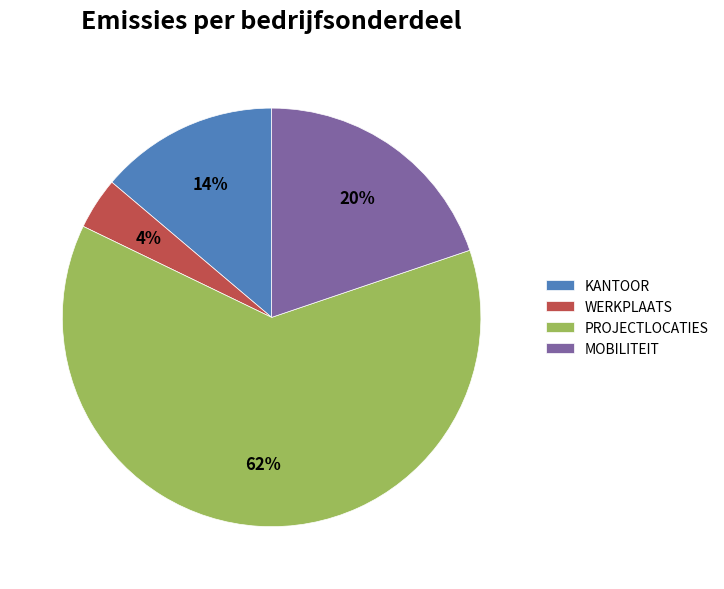

Does any single category account for the majority?

Yes